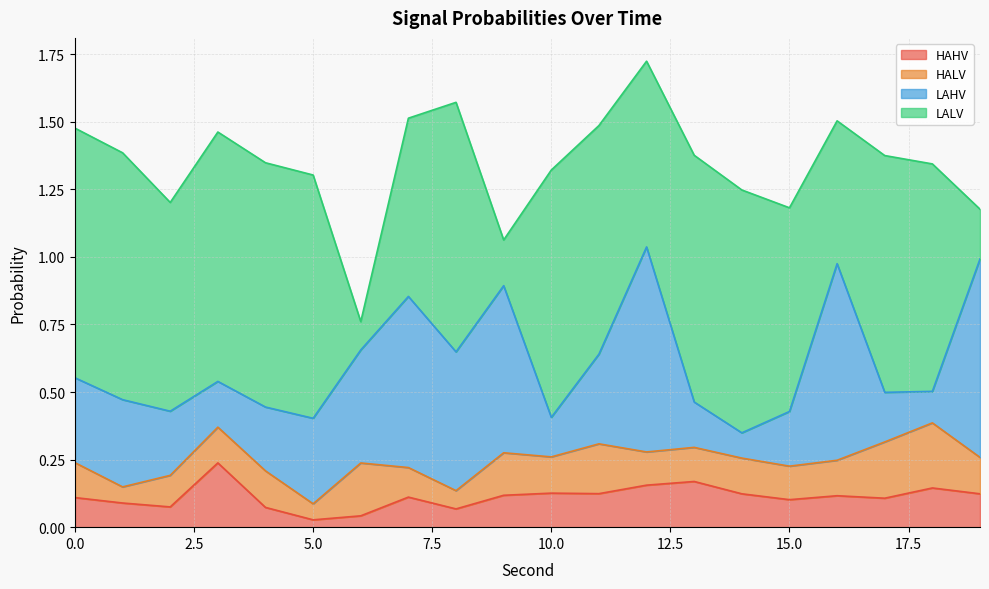

What is the greatest value displayed?

0.9